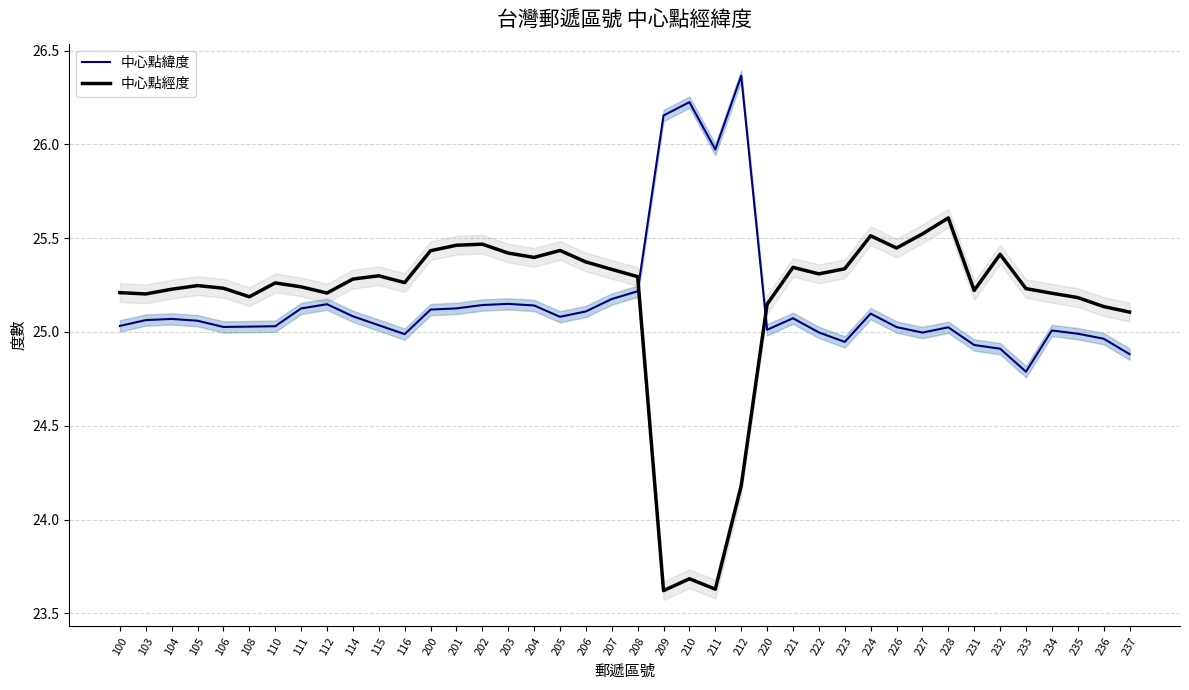

List the labels in order of 中心點緯度 value, smallest first.

233, 237, 232, 231, 223, 236, 116, 235, 227, 222, 234, 220, 228, 226, 106, 108, 110, 100, 115, 105, 103, 104, 221, 205, 114, 224, 206, 200, 111, 201, 204, 202, 112, 203, 207, 208, 211, 209, 210, 212